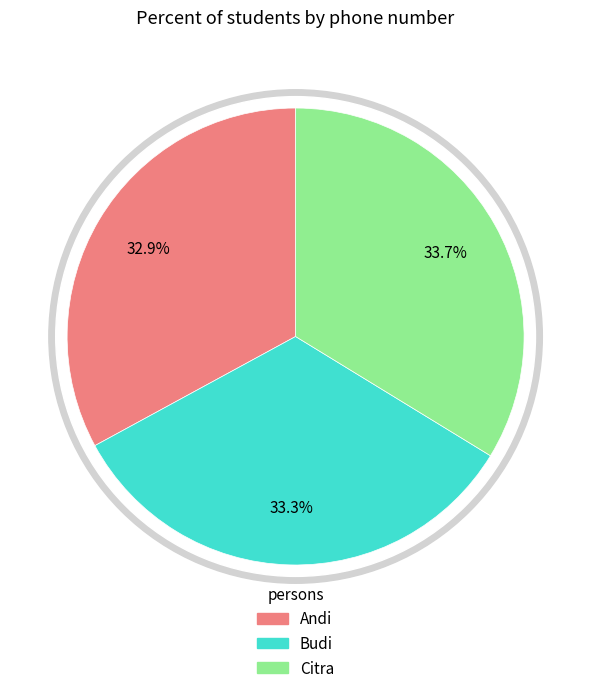

Rank the categories by value from lowest to highest.

Andi, Budi, Citra